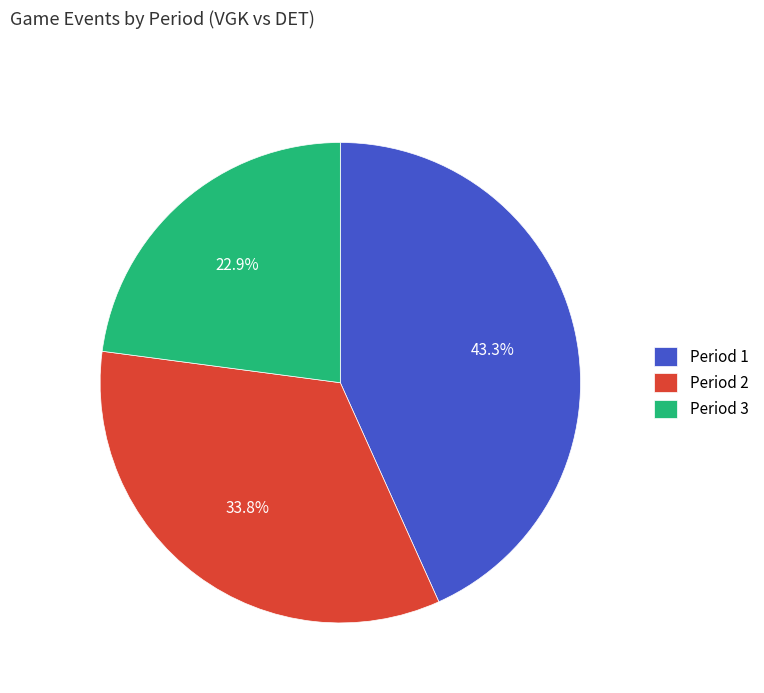

Combined, do Period 2 and Period 3 account for over 50%?

Yes